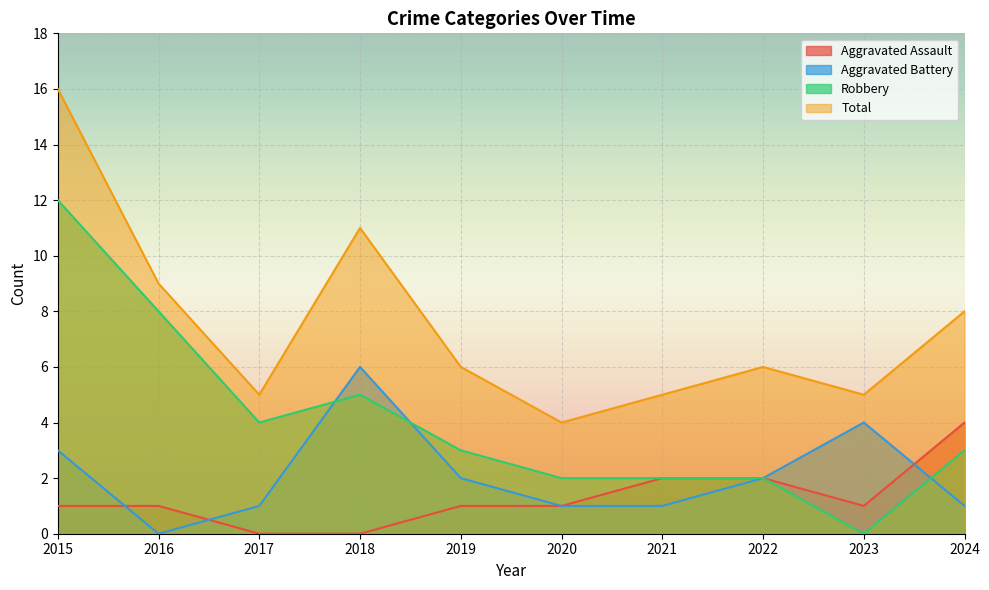

What are all the series names shown in the legend?

Aggravated Assault, Aggravated Battery, Robbery, Total